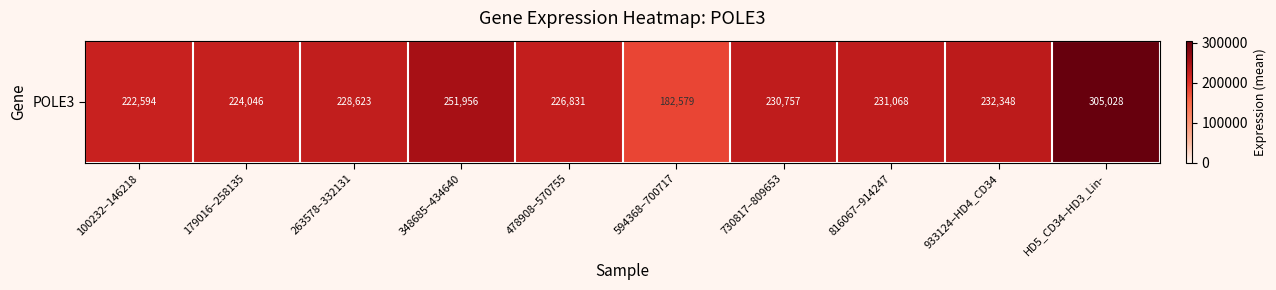

Rank the categories by value from lowest to highest.

594368–700717, 100232–146218, 179016–258135, 478908–570755, 263578–332131, 730817–809653, 816067–914247, 933124–HD4_CD34, 348685–434640, HD5_CD34–HD3_Lin-